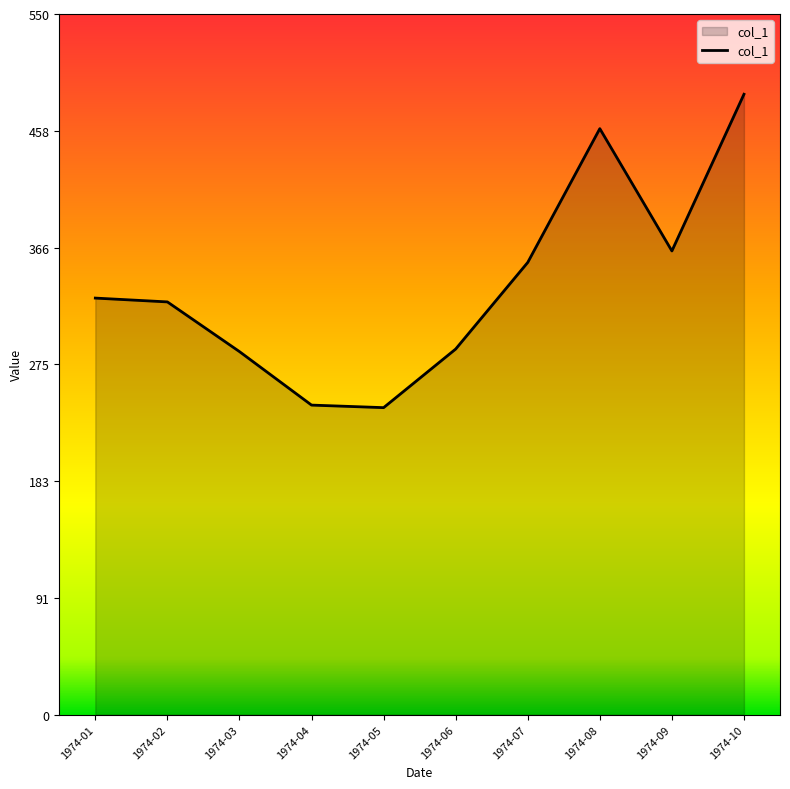

What is the change in value from 1974-01 to 1974-10?

+160